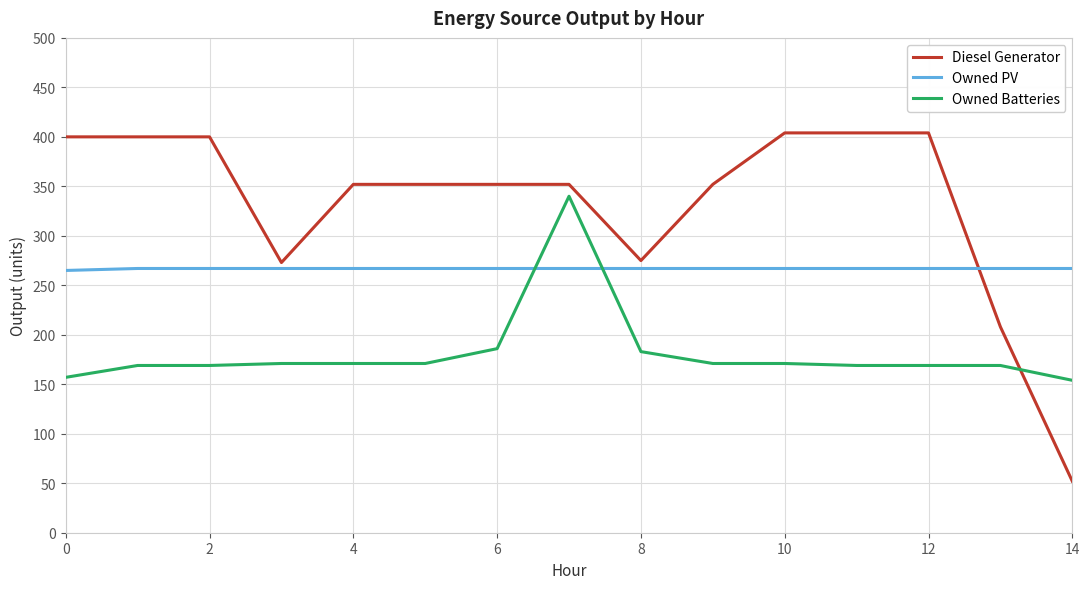

Which series ends up on top after the final intersection of Diesel Generator and Owned PV?

Owned PV